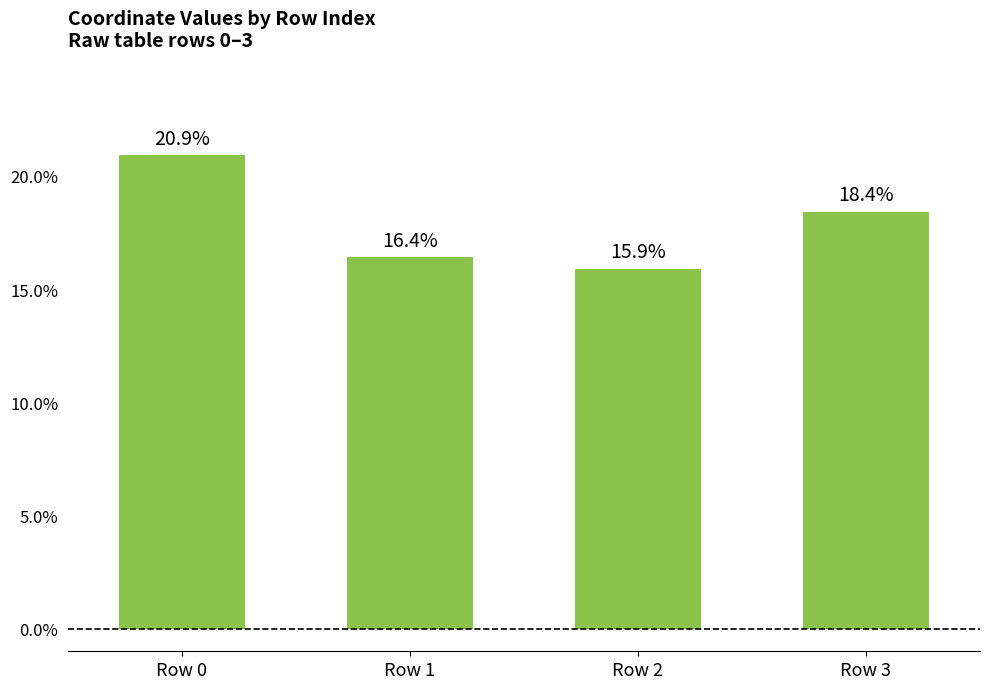

True or false: the data shows 5.6 at Row 3.

False